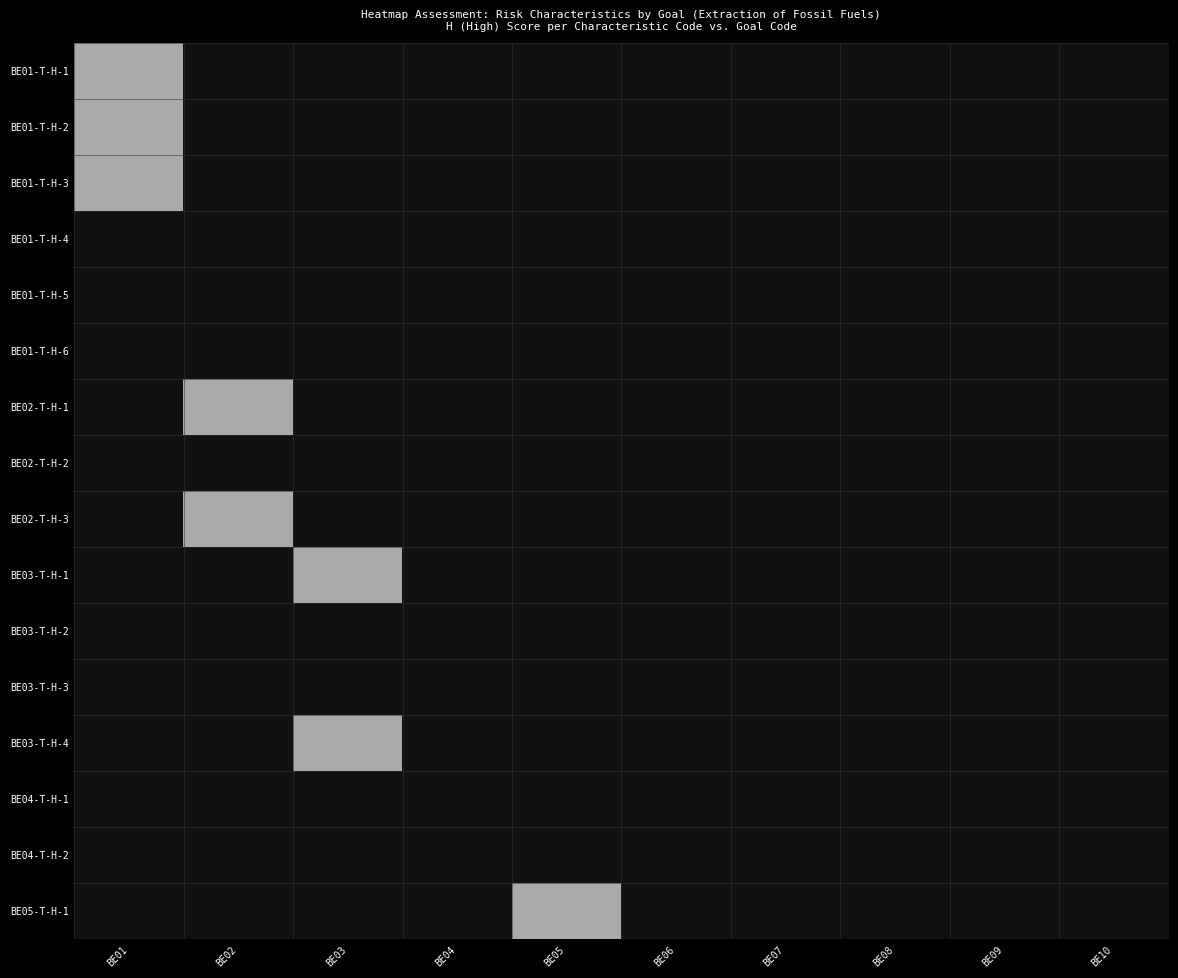

Reading right to left, what are all the values shown in this chart?

BE01-T-H-1: BE10=0	BE09=0	BE08=0	BE07=0	BE06=0	BE05=0	BE04=0	BE03=0	BE02=0	BE01=1
BE01-T-H-2: BE10=0	BE09=0	BE08=0	BE07=0	BE06=0	BE05=0	BE04=0	BE03=0	BE02=0	BE01=1
BE01-T-H-3: BE10=0	BE09=0	BE08=0	BE07=0	BE06=0	BE05=0	BE04=0	BE03=0	BE02=0	BE01=1
BE01-T-H-4: BE10=0	BE09=0	BE08=0	BE07=0	BE06=0	BE05=0	BE04=0	BE03=0	BE02=0	BE01=0
BE01-T-H-5: BE10=0	BE09=0	BE08=0	BE07=0	BE06=0	BE05=0	BE04=0	BE03=0	BE02=0	BE01=0
BE01-T-H-6: BE10=0	BE09=0	BE08=0	BE07=0	BE06=0	BE05=0	BE04=0	BE03=0	BE02=0	BE01=0
BE02-T-H-1: BE10=0	BE09=0	BE08=0	BE07=0	BE06=0	BE05=0	BE04=0	BE03=0	BE02=1	BE01=0
BE02-T-H-2: BE10=0	BE09=0	BE08=0	BE07=0	BE06=0	BE05=0	BE04=0	BE03=0	BE02=0	BE01=0
BE02-T-H-3: BE10=0	BE09=0	BE08=0	BE07=0	BE06=0	BE05=0	BE04=0	BE03=0	BE02=1	BE01=0
BE03-T-H-1: BE10=0	BE09=0	BE08=0	BE07=0	BE06=0	BE05=0	BE04=0	BE03=1	BE02=0	BE01=0
BE03-T-H-2: BE10=0	BE09=0	BE08=0	BE07=0	BE06=0	BE05=0	BE04=0	BE03=0	BE02=0	BE01=0
BE03-T-H-3: BE10=0	BE09=0	BE08=0	BE07=0	BE06=0	BE05=0	BE04=0	BE03=0	BE02=0	BE01=0
BE03-T-H-4: BE10=0	BE09=0	BE08=0	BE07=0	BE06=0	BE05=0	BE04=0	BE03=1	BE02=0	BE01=0
BE04-T-H-1: BE10=0	BE09=0	BE08=0	BE07=0	BE06=0	BE05=0	BE04=0	BE03=0	BE02=0	BE01=0
BE04-T-H-2: BE10=0	BE09=0	BE08=0	BE07=0	BE06=0	BE05=0	BE04=0	BE03=0	BE02=0	BE01=0
BE05-T-H-1: BE10=0	BE09=0	BE08=0	BE07=0	BE06=0	BE05=1	BE04=0	BE03=0	BE02=0	BE01=0